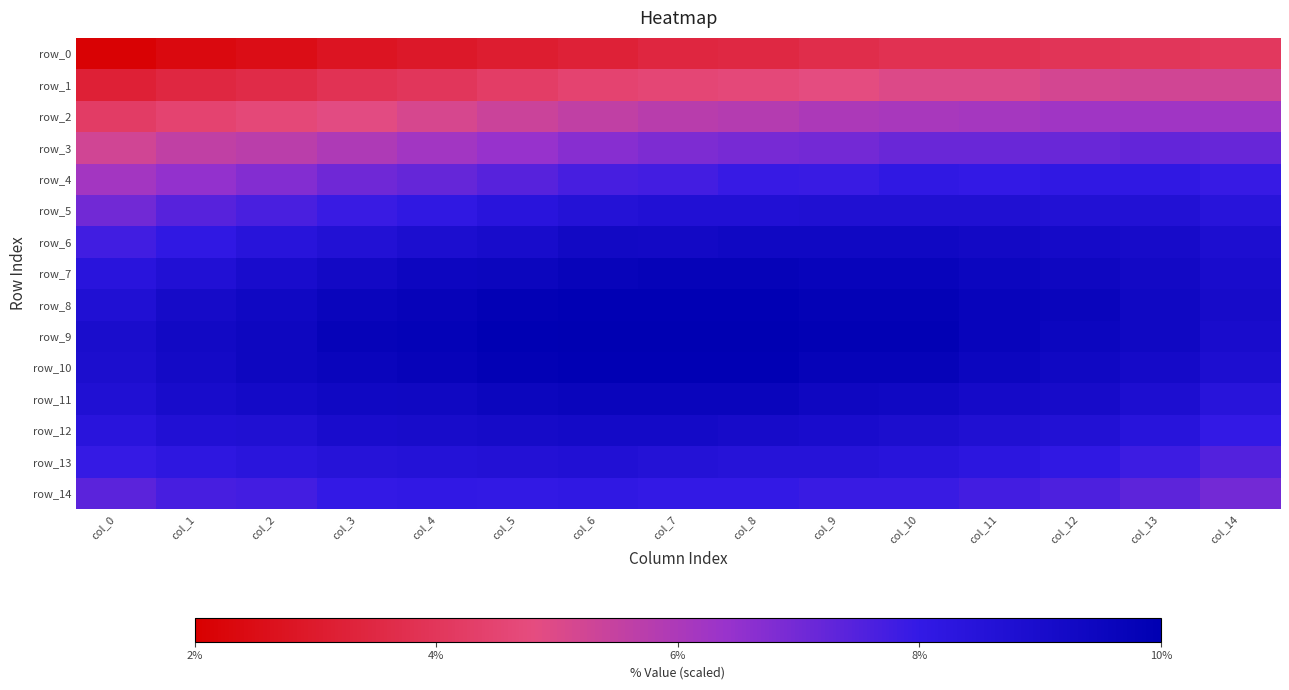

How many categories are shown in the chart?

15